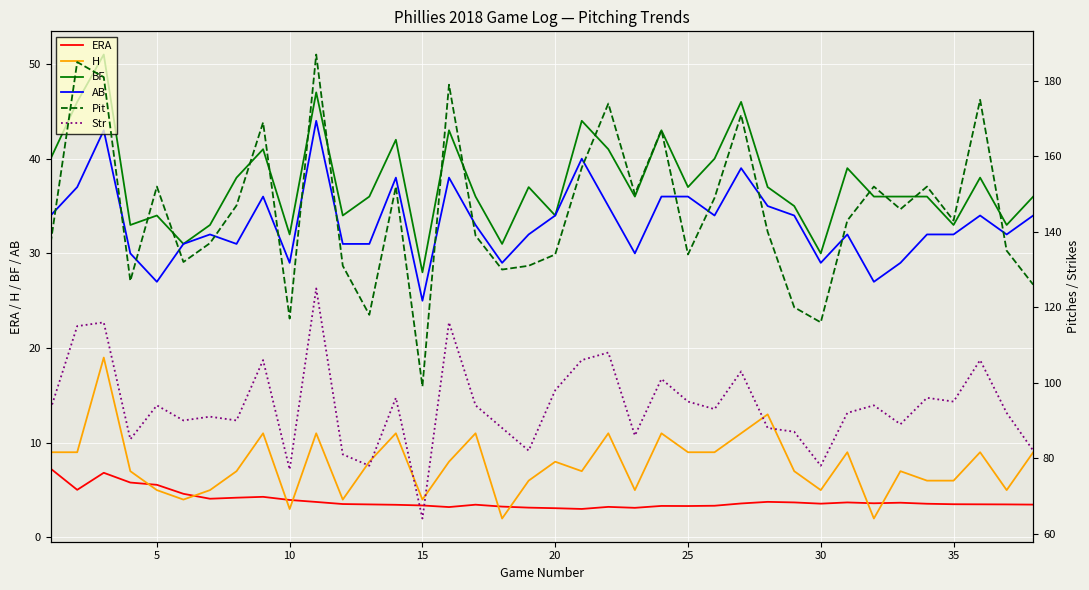

Which series has the largest total across all categories?

Pit